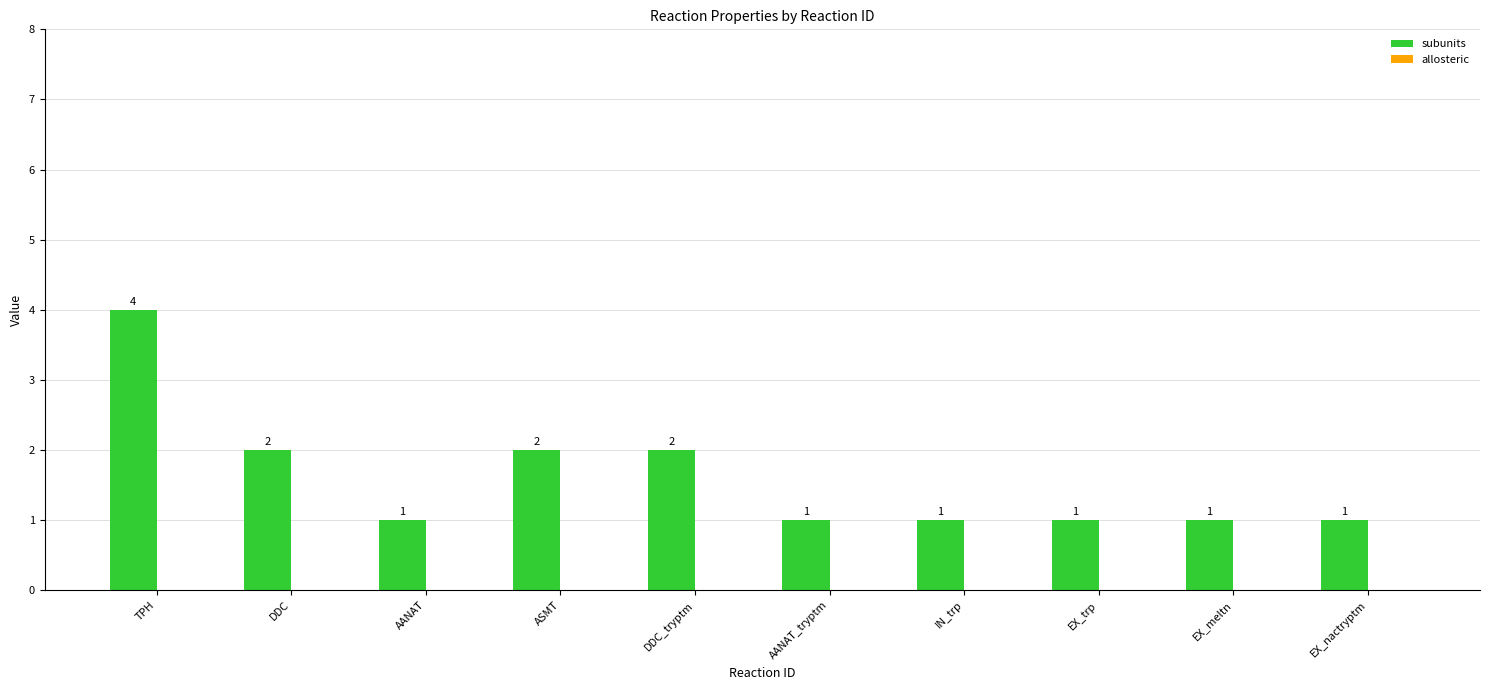

What is the label of the 1st bar from the left?

TPH